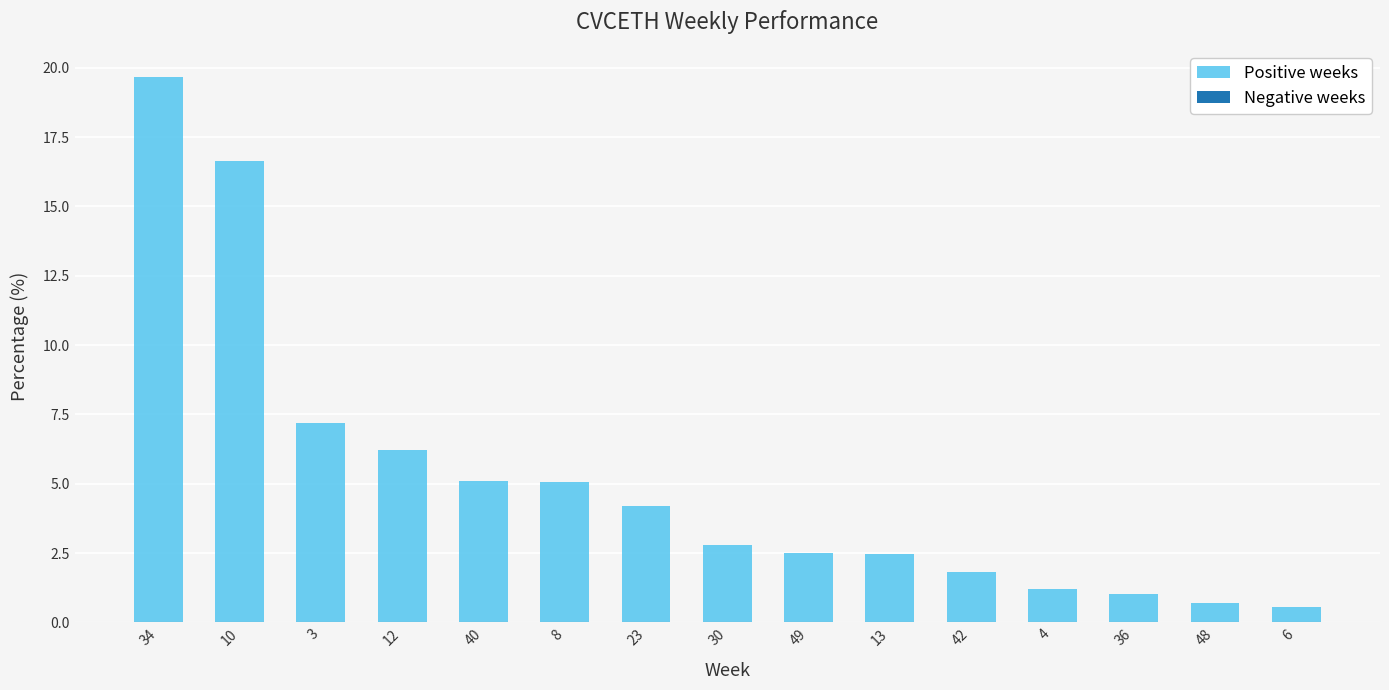

Are the bars horizontal?

No